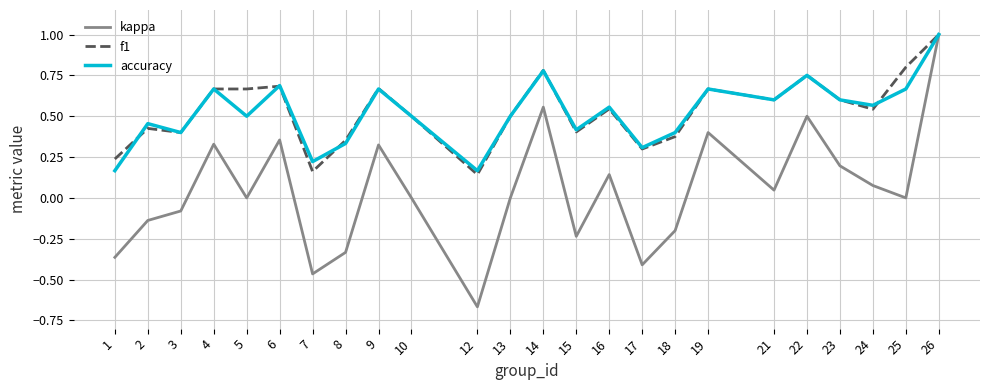

The value of kappa at 4 is 0.3. True or false?

True